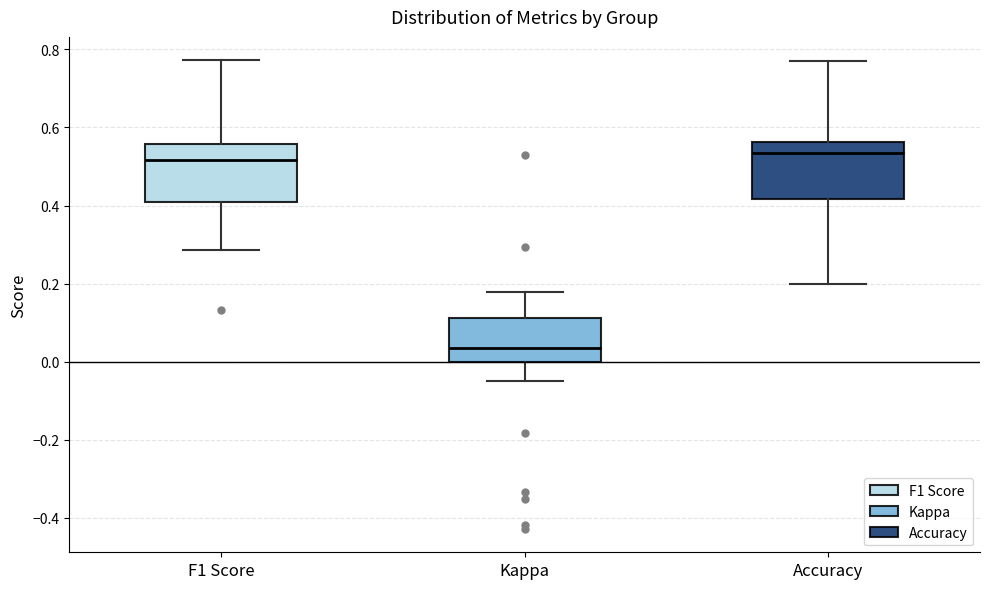

Where is the upper edge of the box for F1 Score on the y-axis? The values are not printed on the chart, so give them approximately, as read against the axis.

0.56